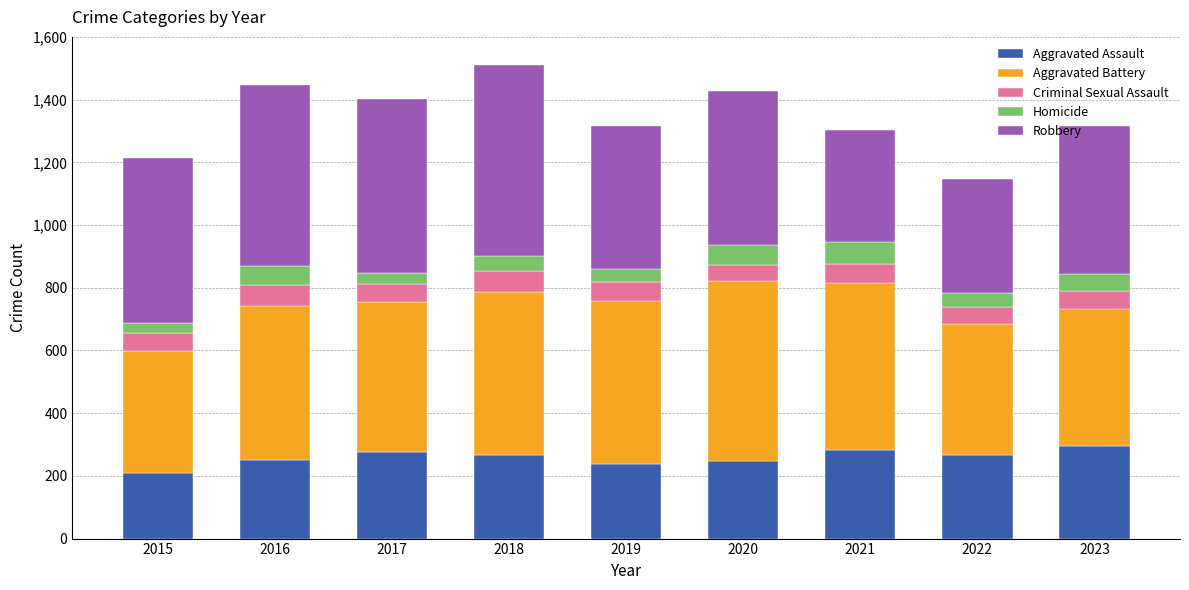

What is the sum of the Aggravated Assault values at 2021 and 2023?

579